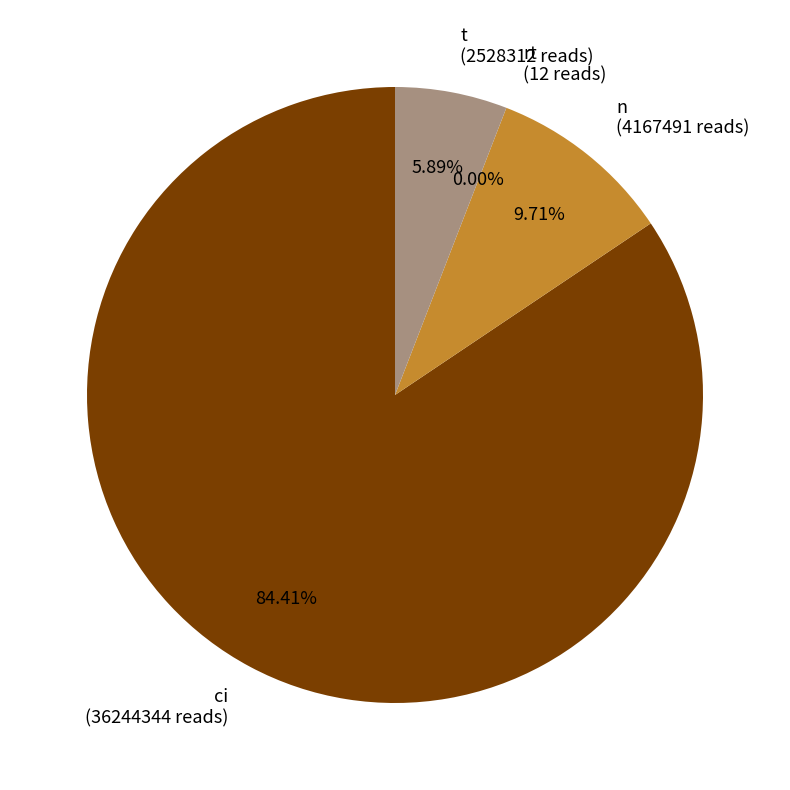

What percentage is the n slice, to the nearest percent?

10%